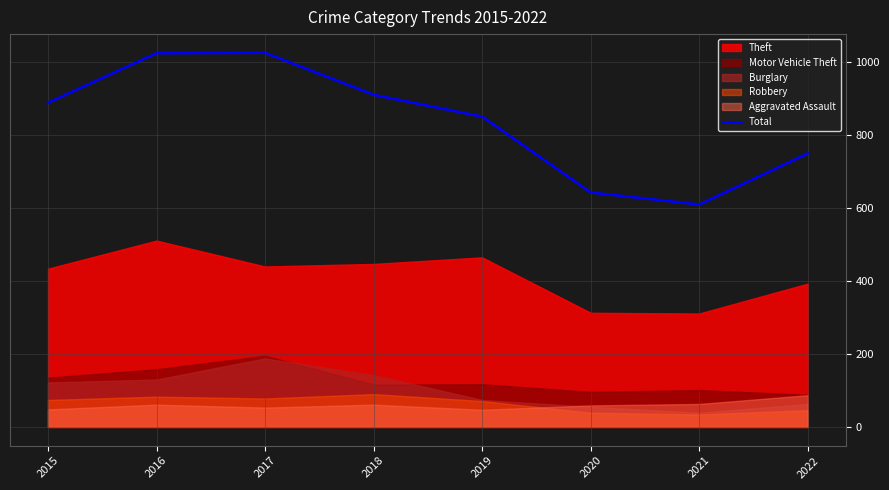

What is the approximate value at 2019, to the nearest 10?

850